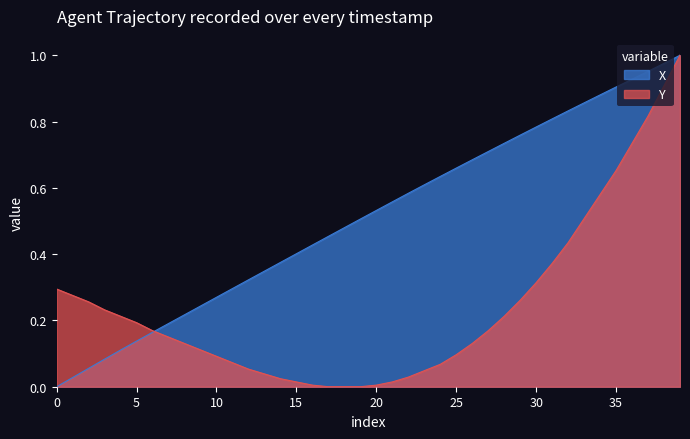

How many intersections are there between X and Y?

1